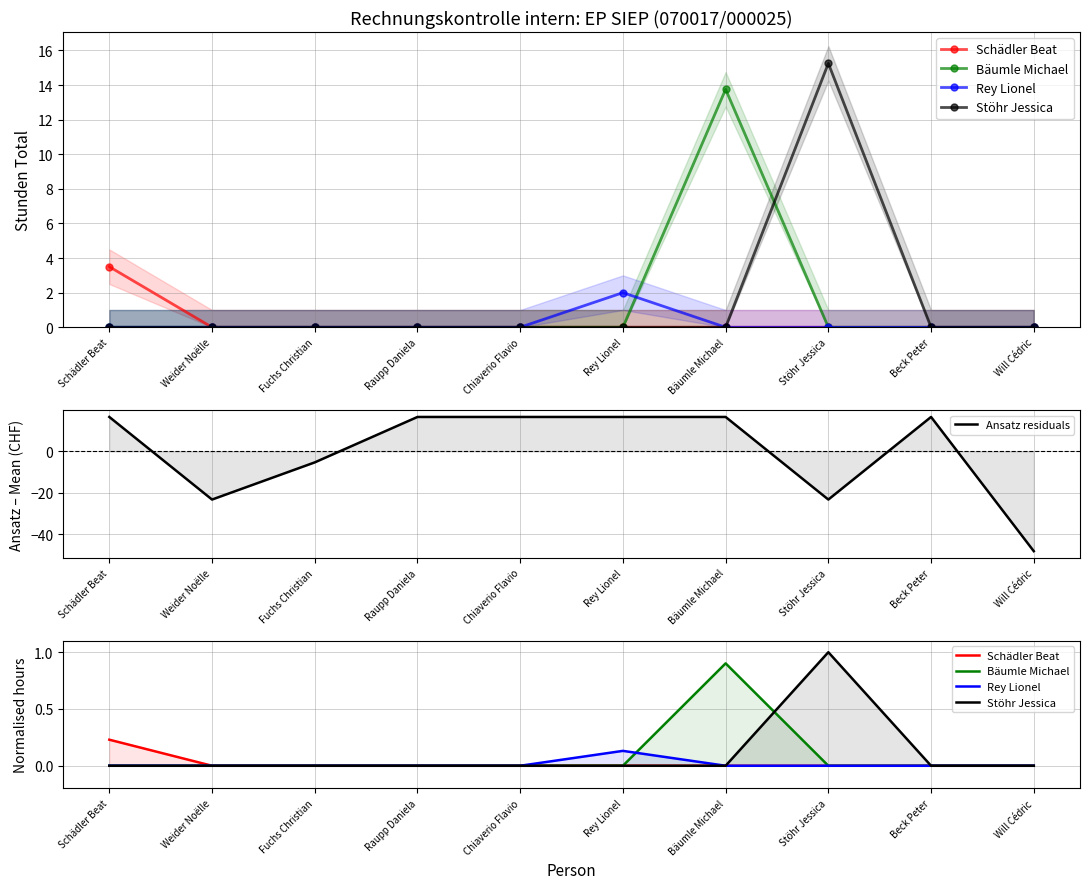

The Stöhr Jessica series shows 0.0 at Will Cédric. True or false?

True